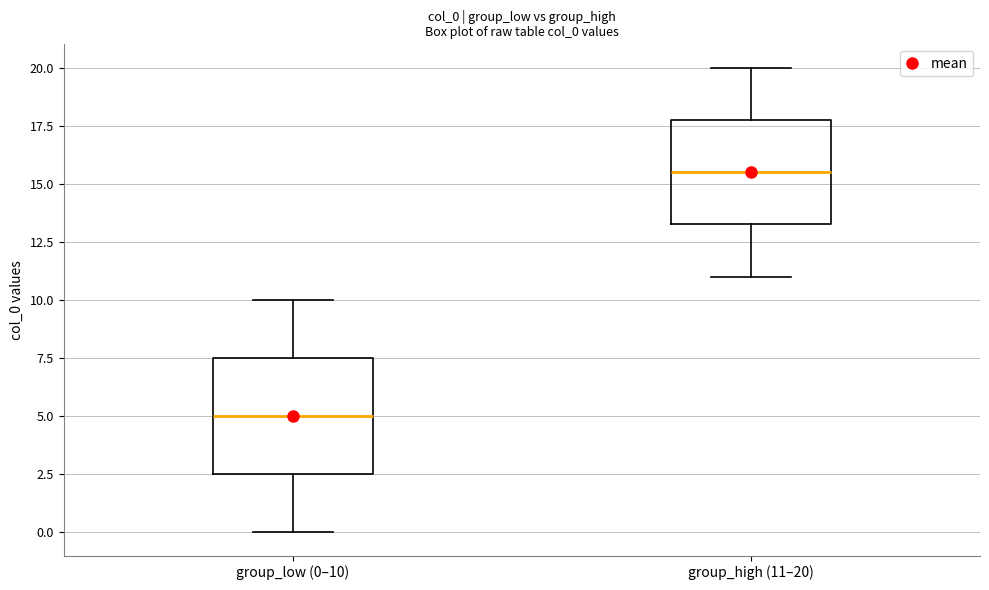

Which box has the lowest median line?

group_low (0–10)